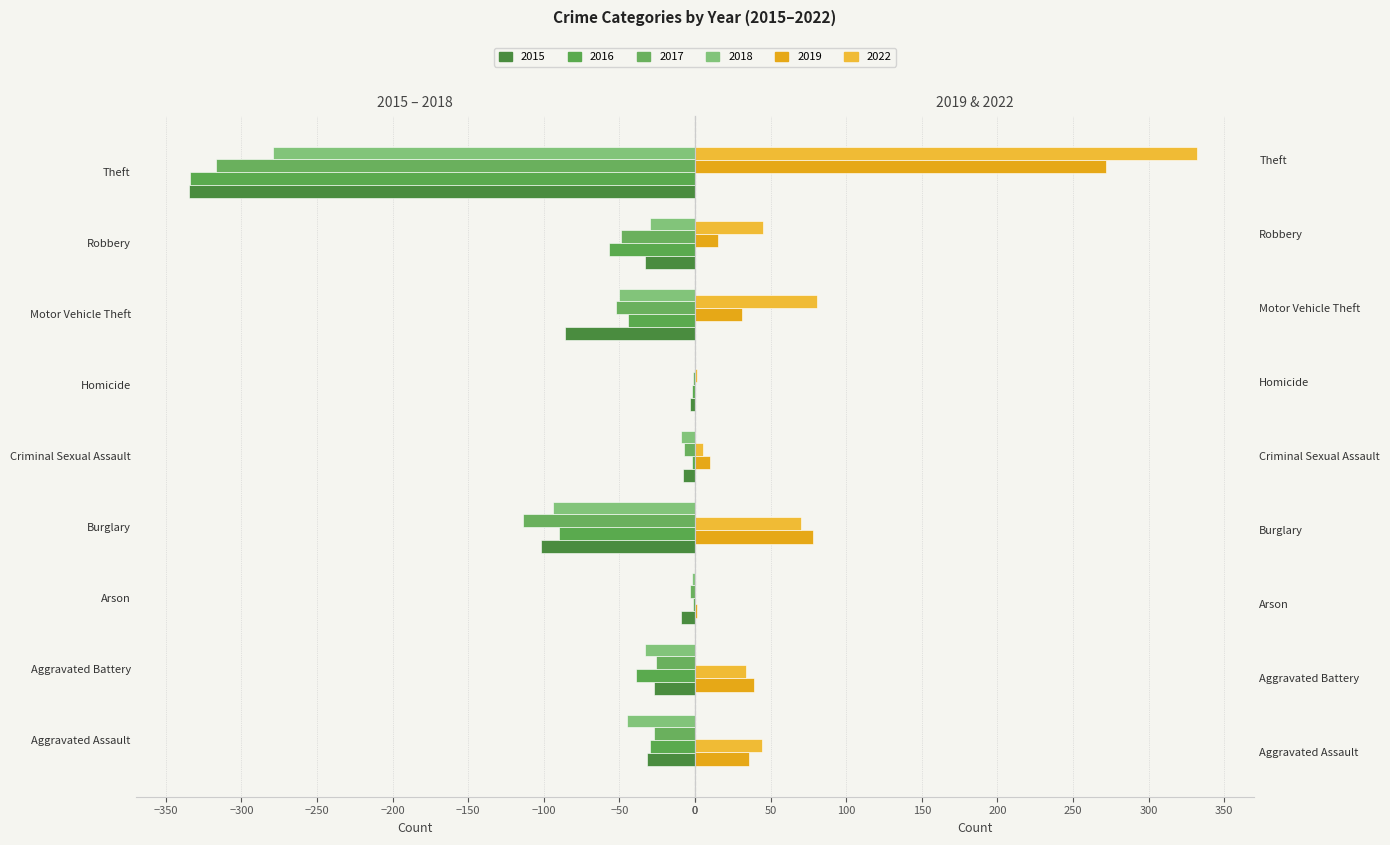

Rank the categories by 2019 value from lowest to highest.

Homicide, Arson, Criminal Sexual Assault, Robbery, Motor Vehicle Theft, Aggravated Assault, Aggravated Battery, Burglary, Theft